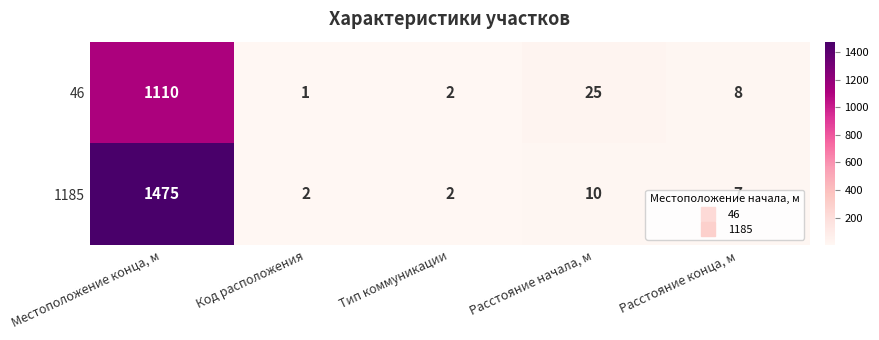

At which category is the sum across all series the highest?

Местоположение конца, м